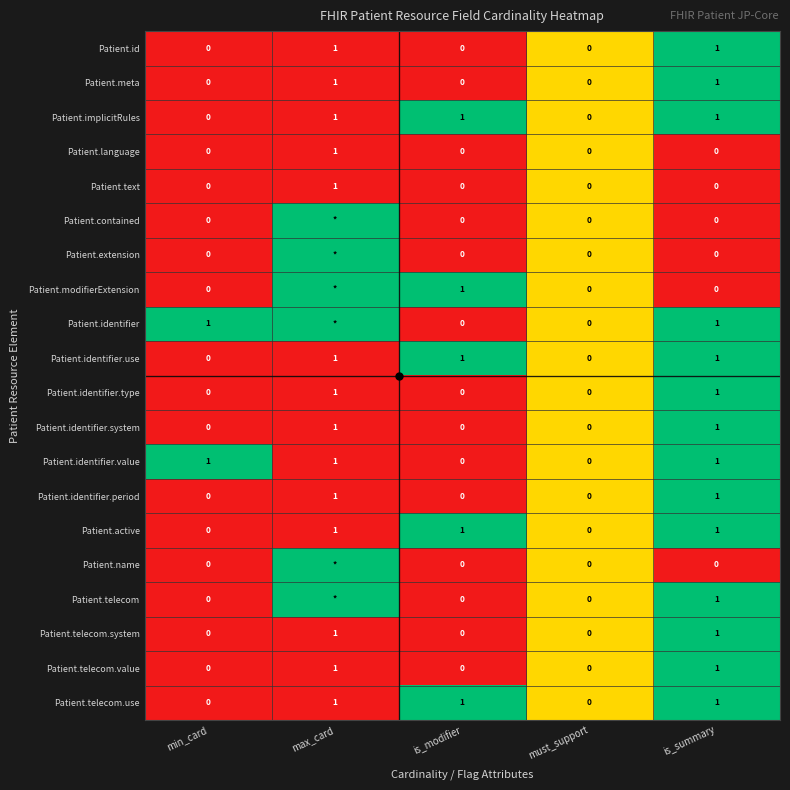

Count the number of data series in this chart.

20